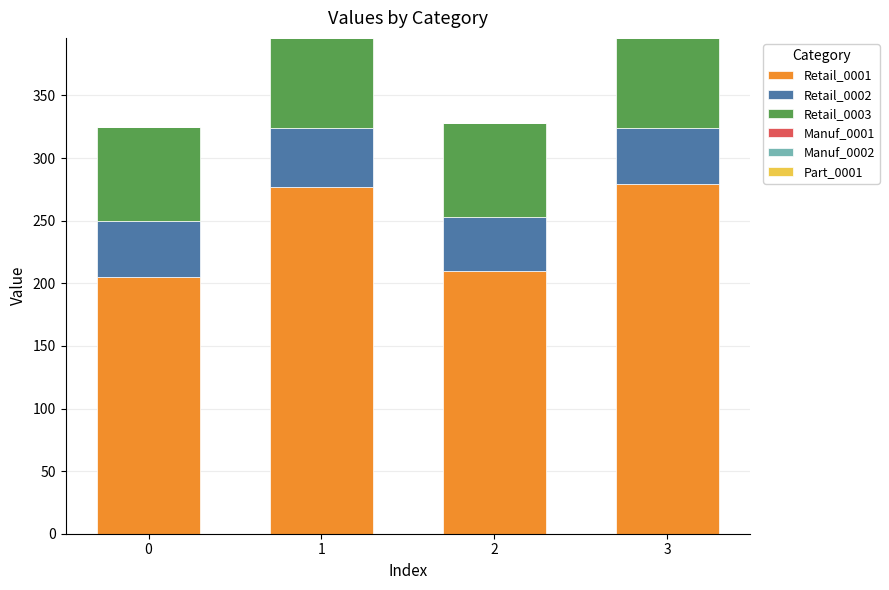

What is the total value across all series at 2?

328